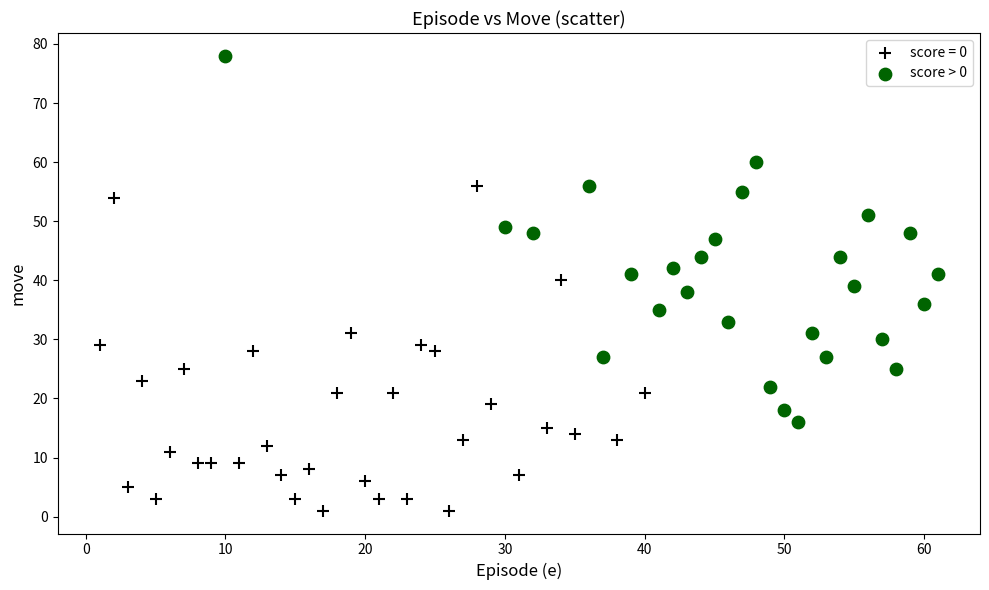

Which series has the widest spread of Y values?

score > 0